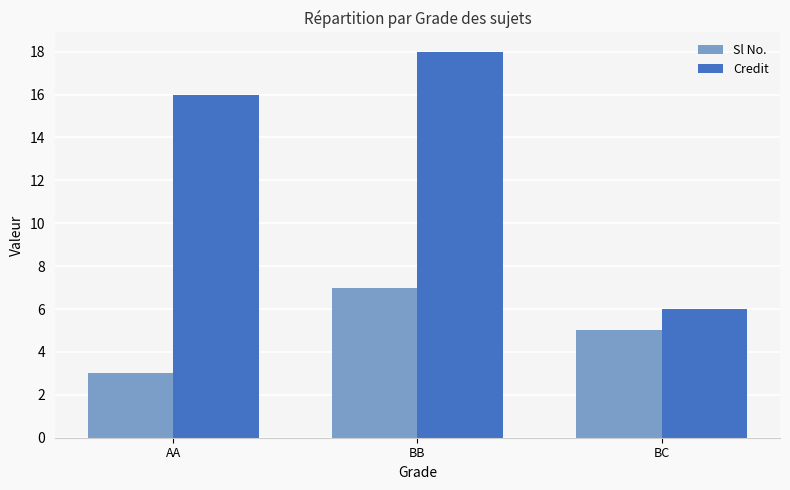

Which series has the widest spread of values?

Credit